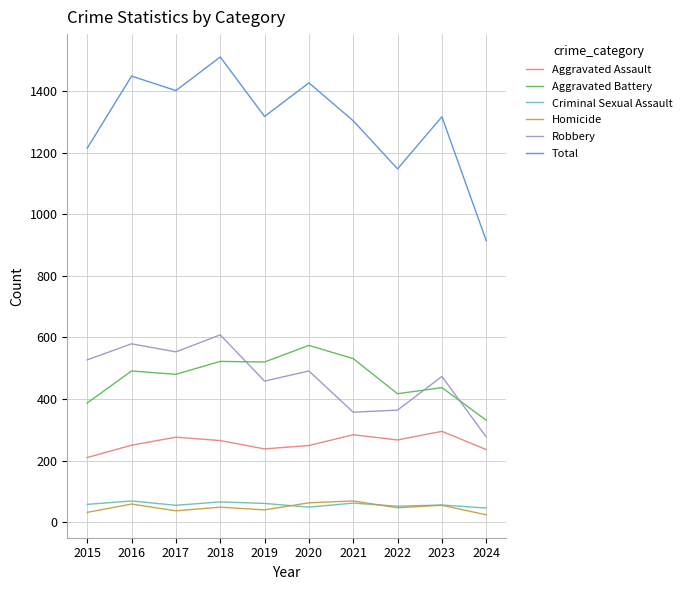

Which label corresponds to the largest value in the chart?

2018